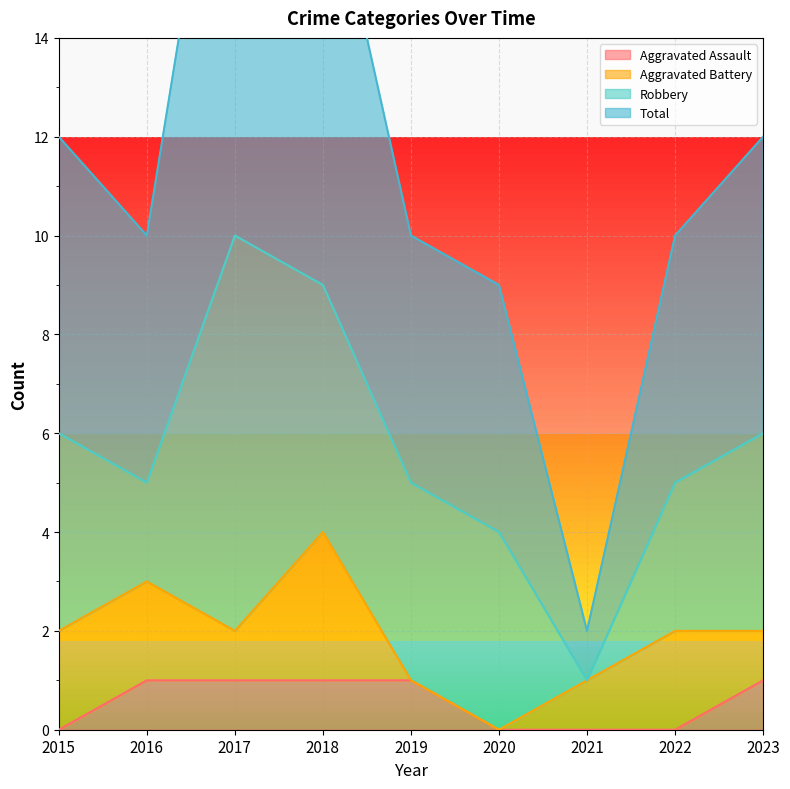

True or false: Aggravated Assault has more than 2 interior local peaks.

False